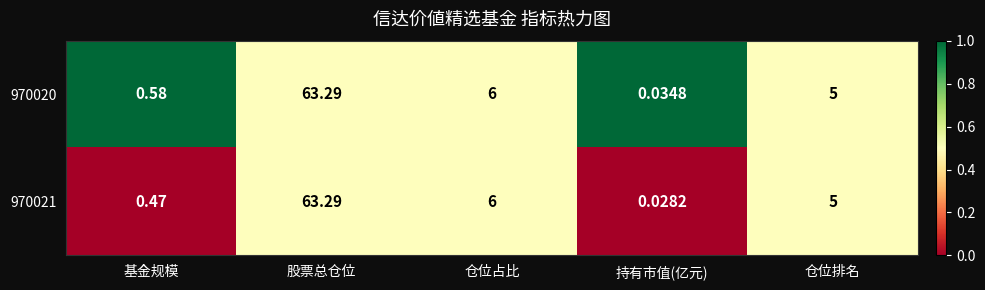

Rank the categories by 970020 value from lowest to highest.

持有市值(亿元), 基金规模, 仓位排名, 仓位占比, 股票总仓位